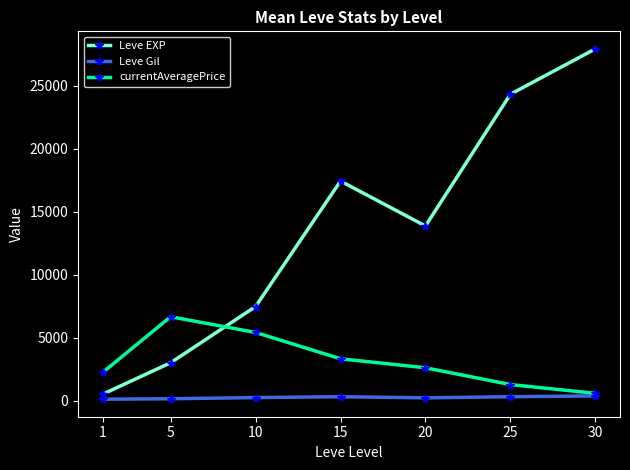

Is this an area chart (filled region under the line)?

No